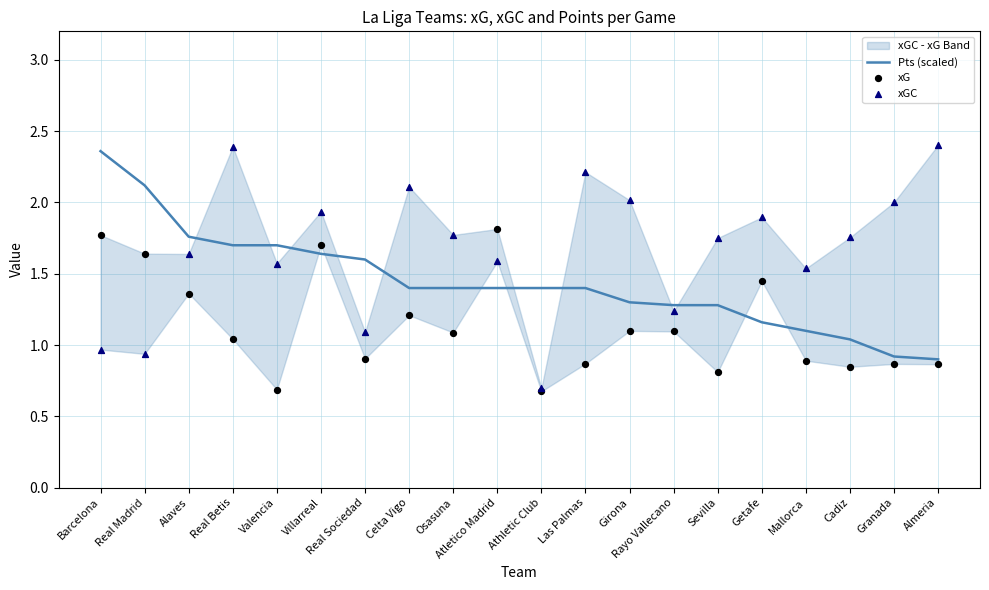

At how many categories does at least one series exceed 0?

20